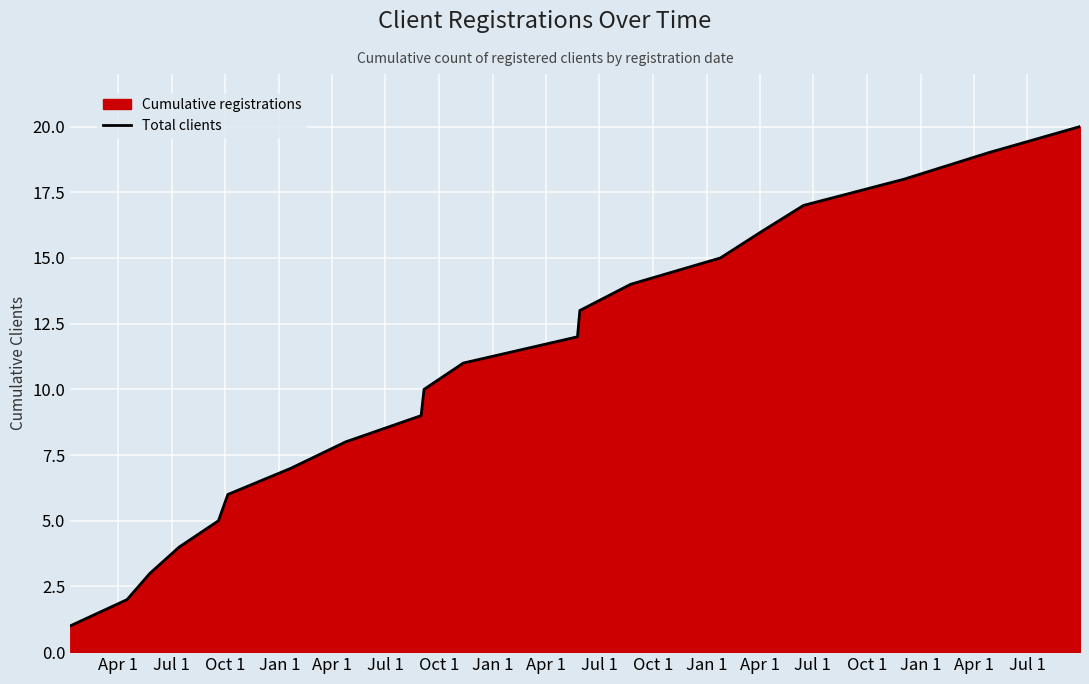

Does the chart display data point markers on the line(s)?

No